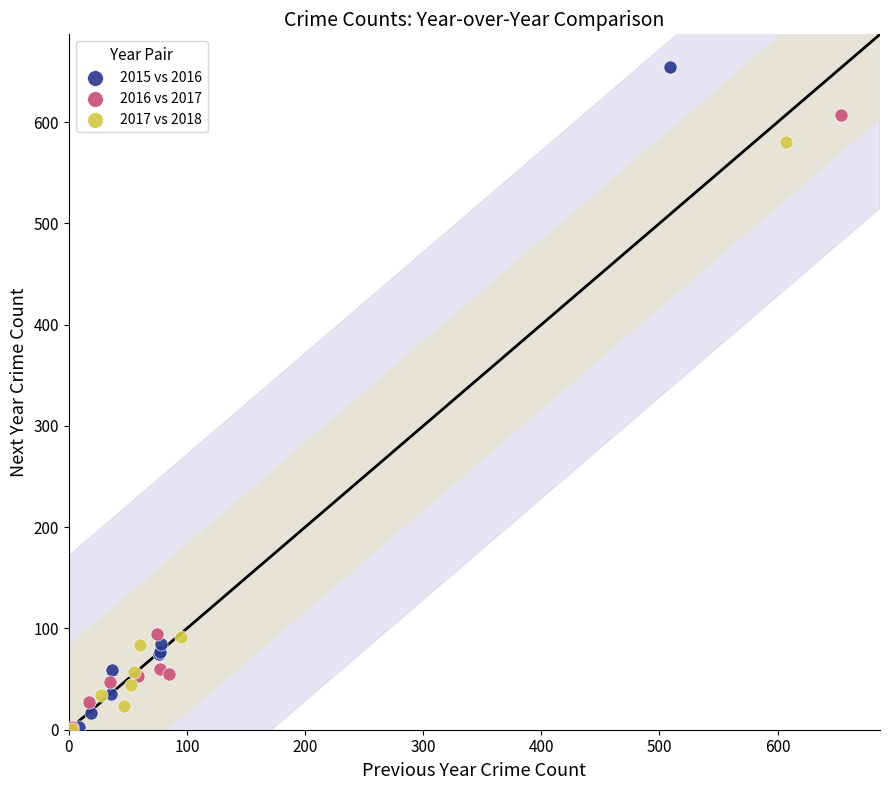

Which series reaches the maximum Y coordinate?

2015 vs 2016